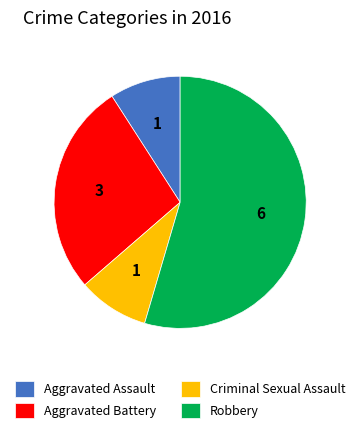

Does Robbery account for over 50% of the chart?

Yes